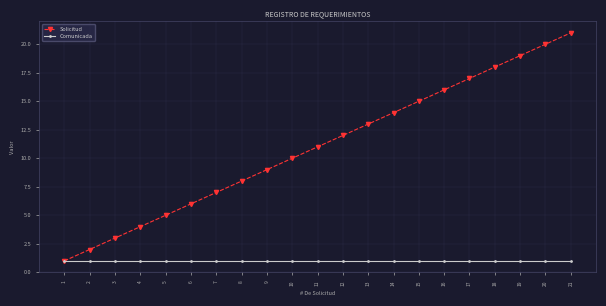

The Comunicada series shows 1 at 16. True or false?

True